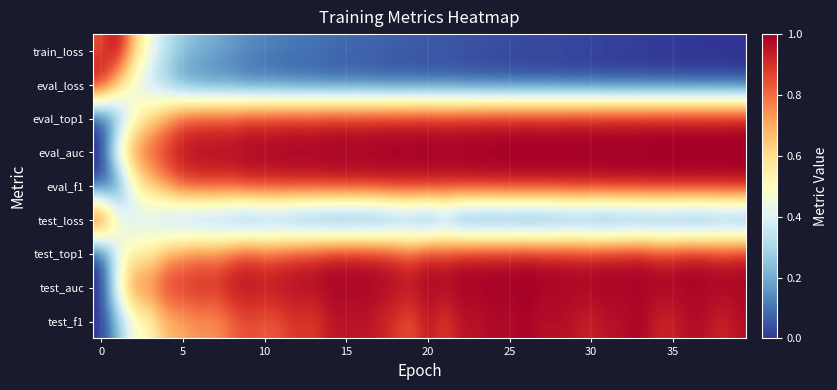

At how many categories does at least one series exceed 0?

40